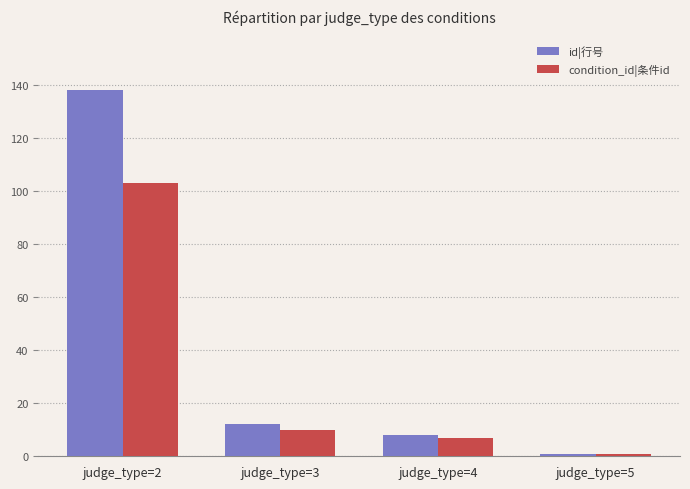

How many series are shown in this chart?

2